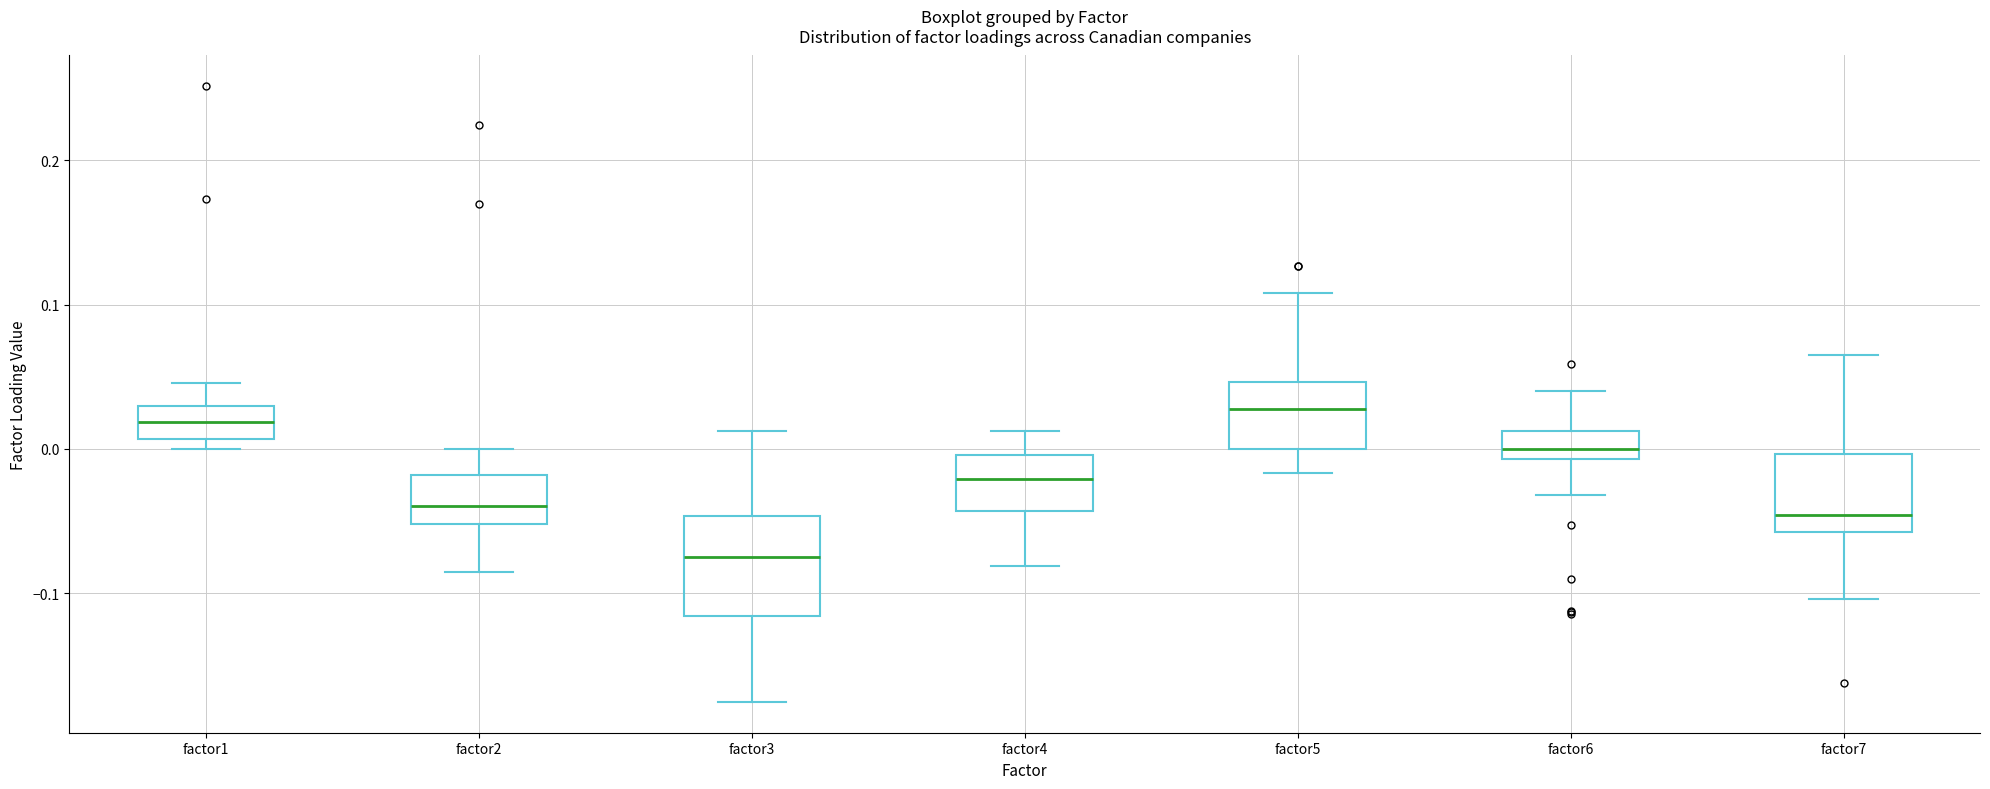

Which box has the lowest median line?

factor3